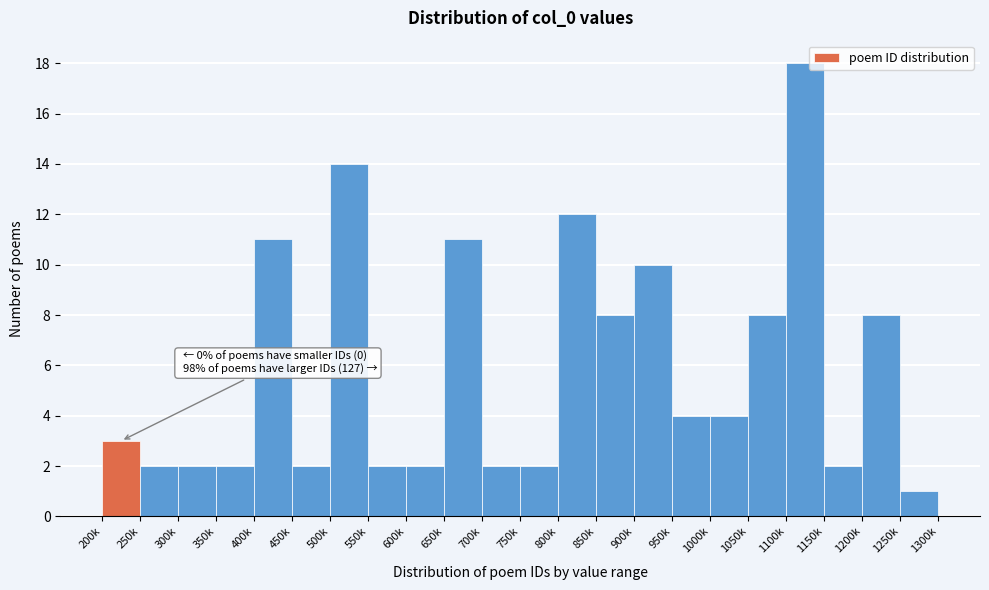

Reading left to right, extract all data points from this chart.

3	2	2	2	11	2	14	2	2	11	2	2	12	8	10	4	4	8	18	2	8	1